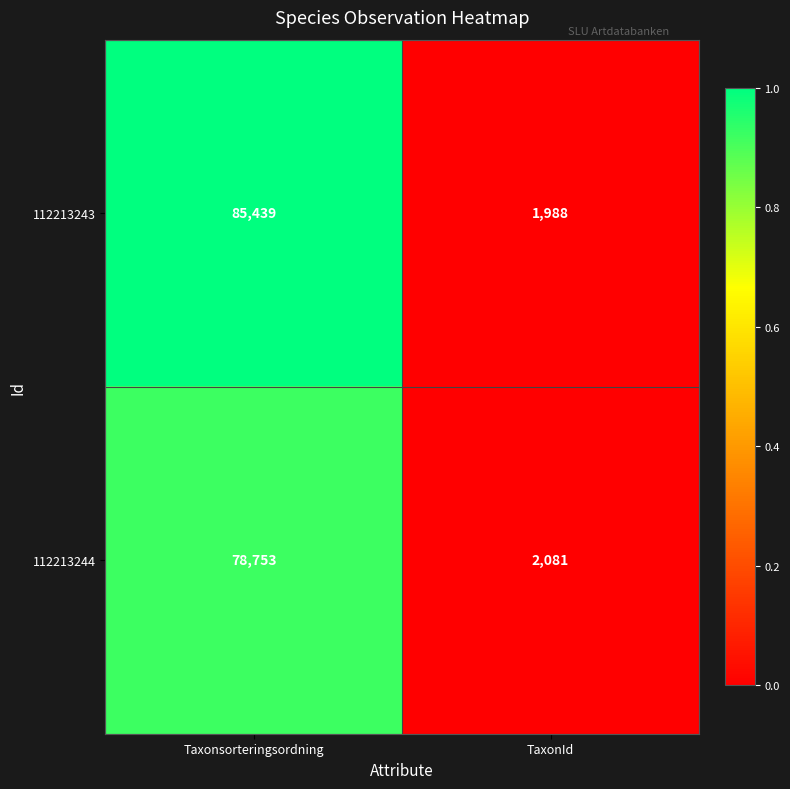

How many series are shown in this chart?

2